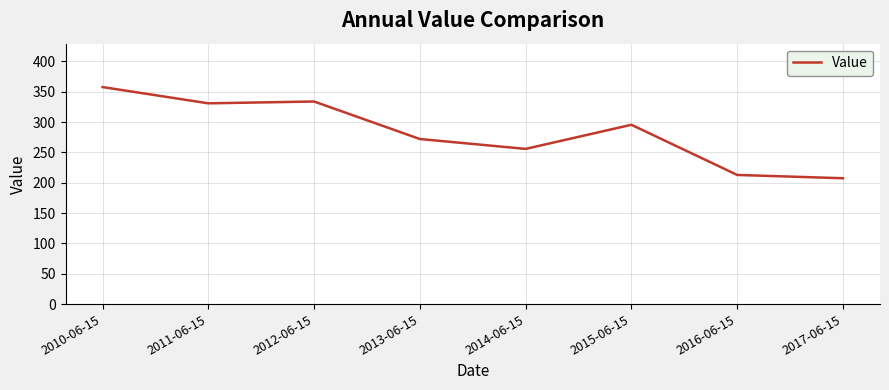

How many values are below 295?

4